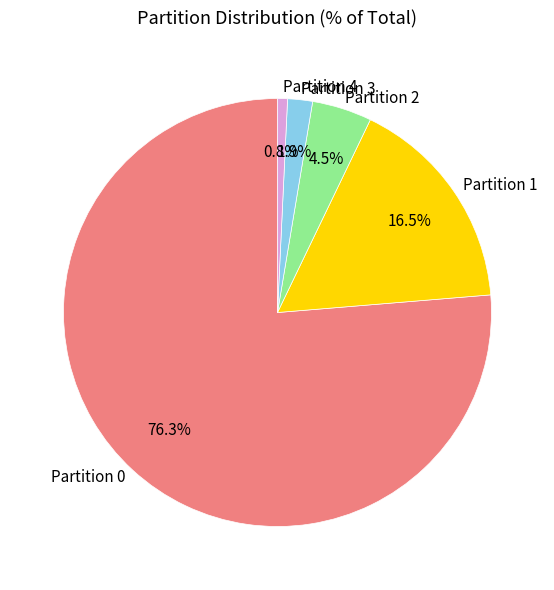

What percentage do Partition 4 and Partition 1 together represent?

17.3%